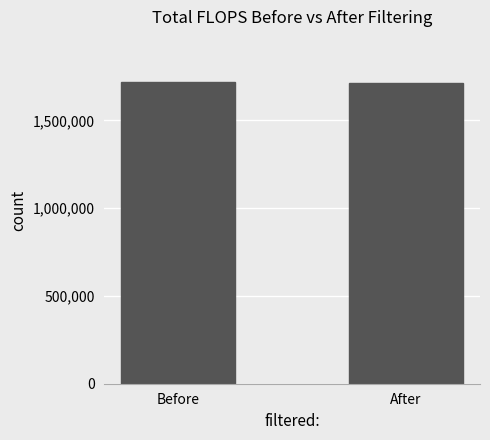

Approximately how many times larger is the value at Before compared to After?

1.0